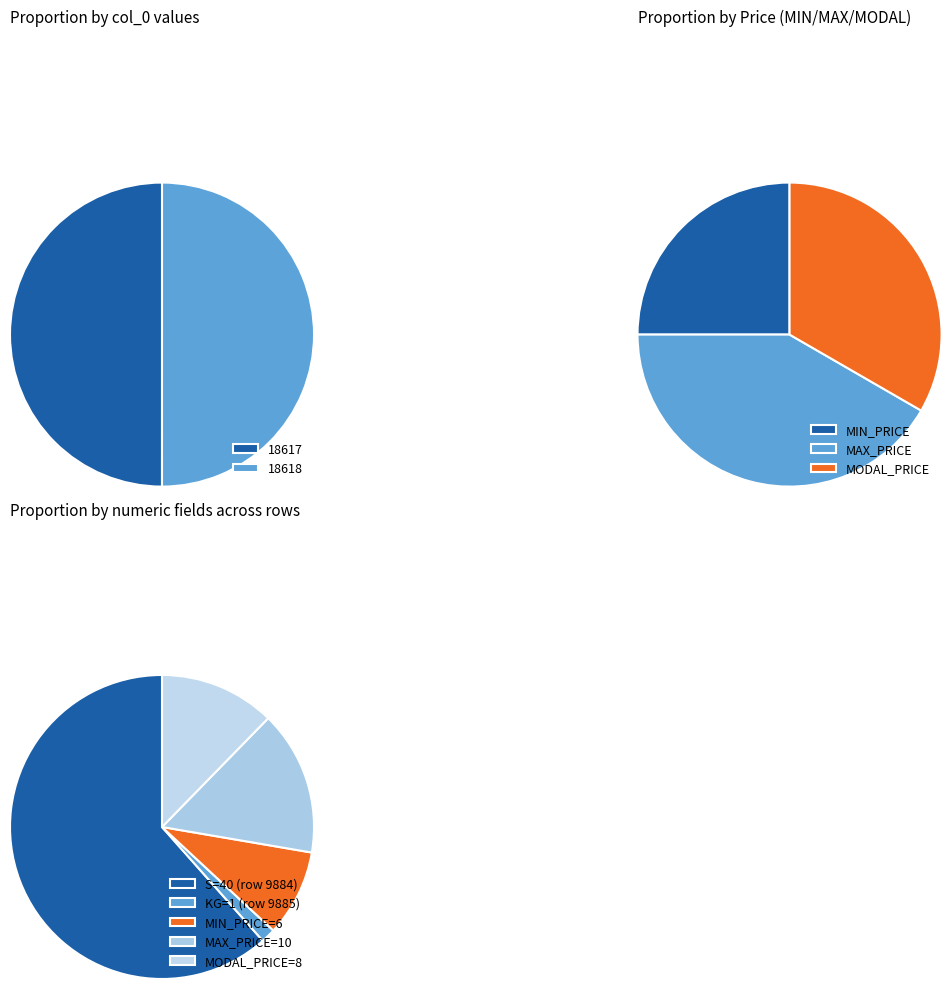

What is the change in value from 18617 to 18618?

+1